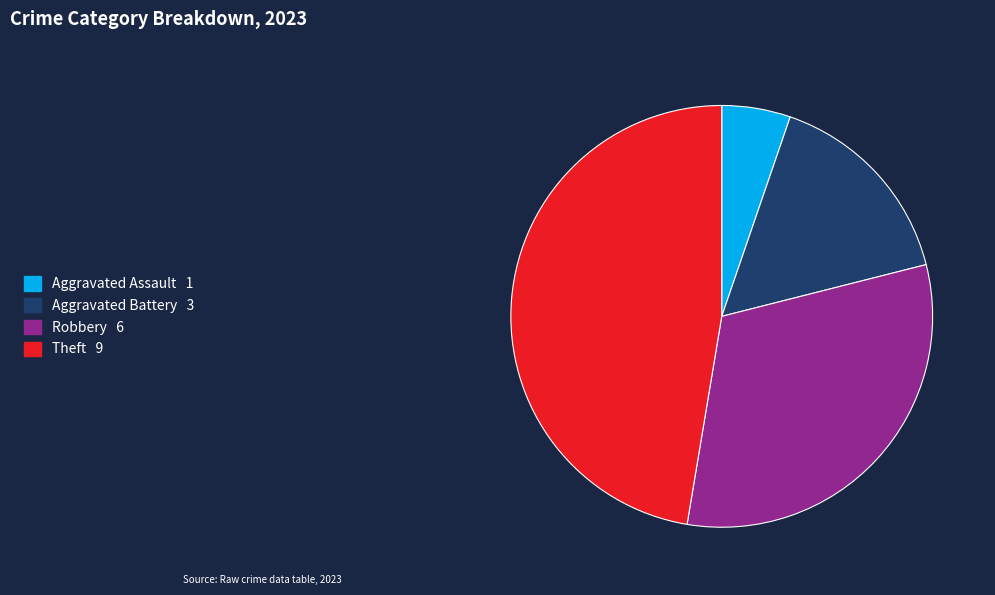

Does any single category account for the majority?

No